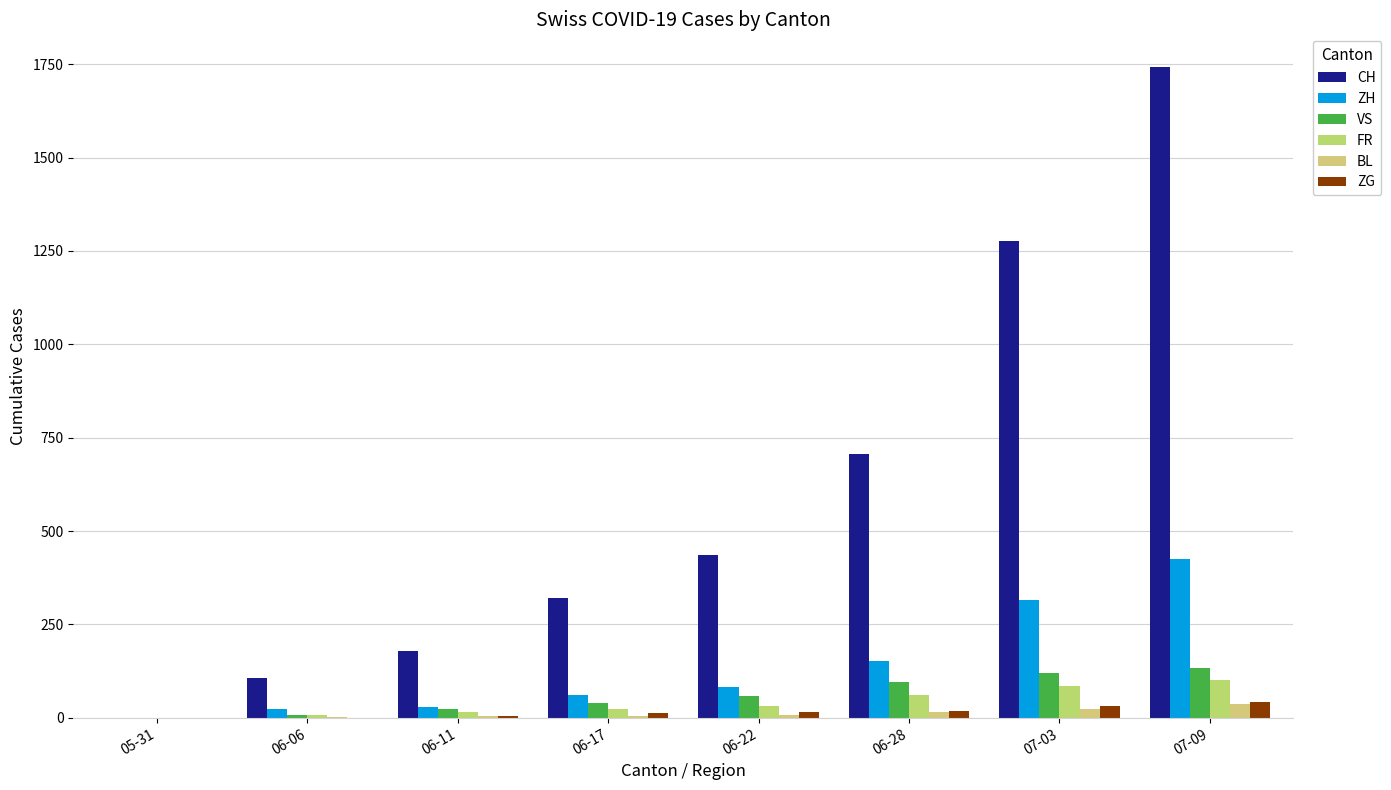

What is the average value of the VS series?

60